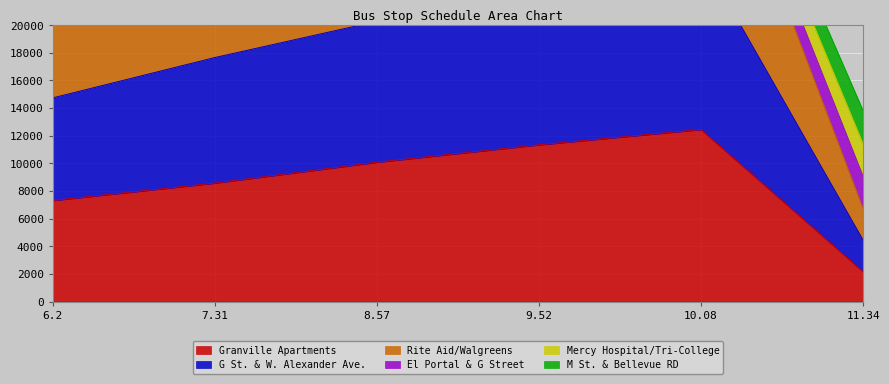

The value of Granville Apartments at 10.08 is 4235. True or false?

False